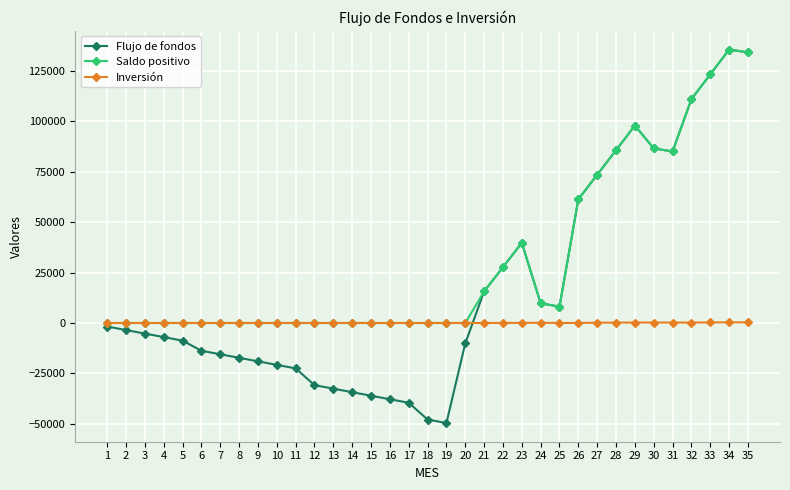

Where do Inversión and Flujo de fondos first cross each other?

20 and 21